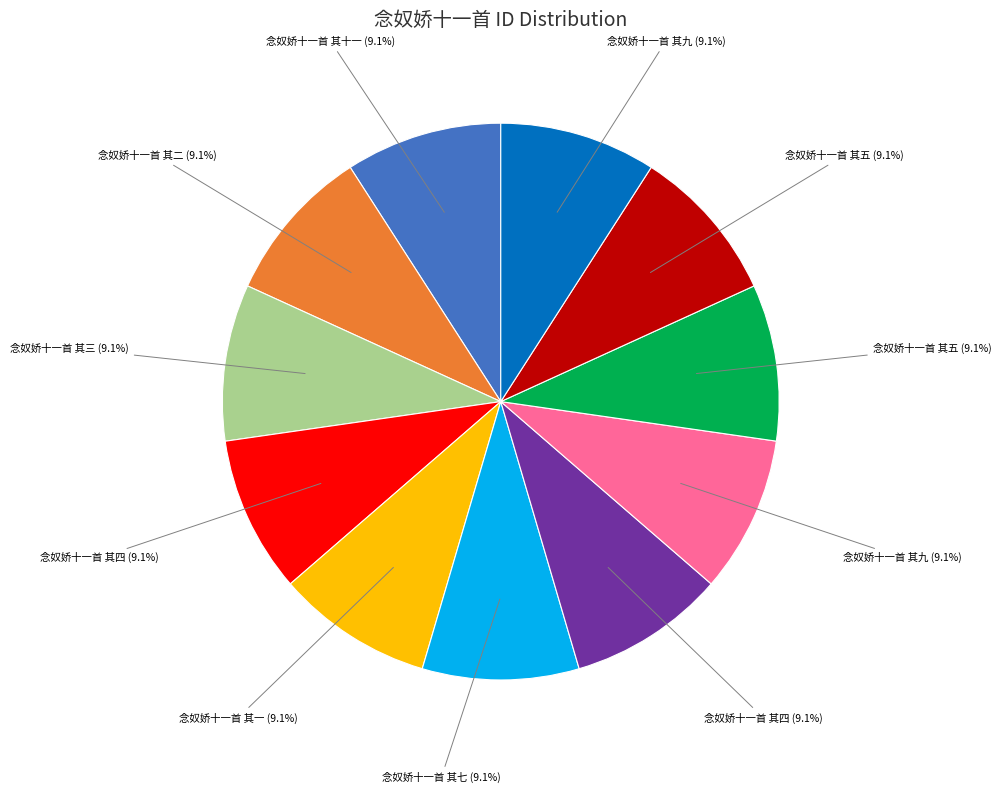

Does any single category account for the majority?

No